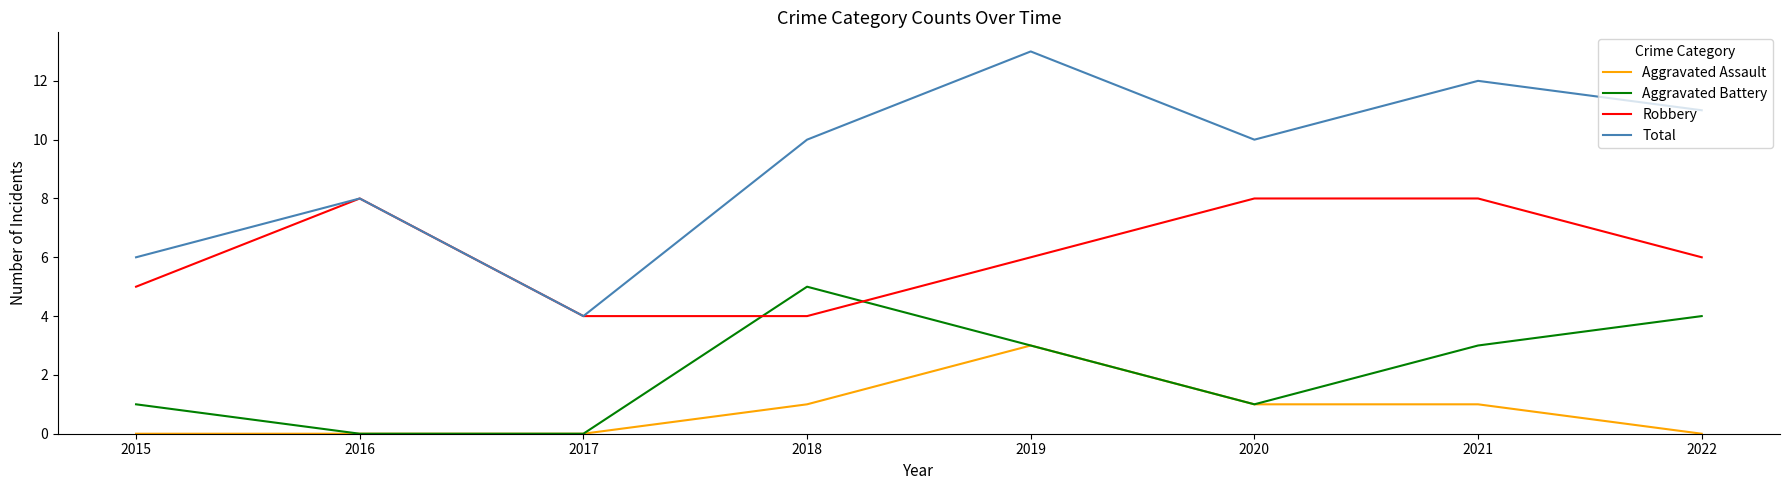

What are all the series names shown in the legend?

Aggravated Assault, Aggravated Battery, Robbery, Total